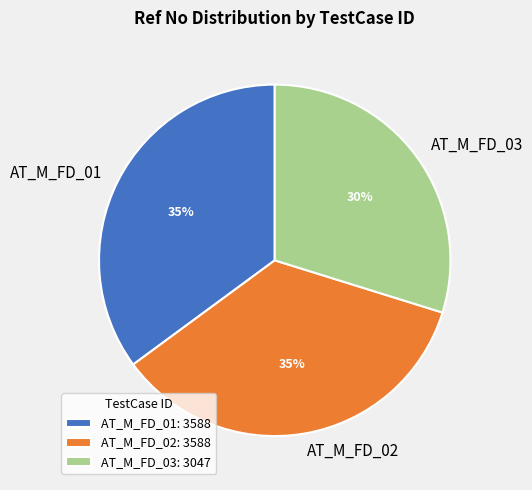

Which has a higher value, AT_M_FD_02 or AT_M_FD_03?

AT_M_FD_02